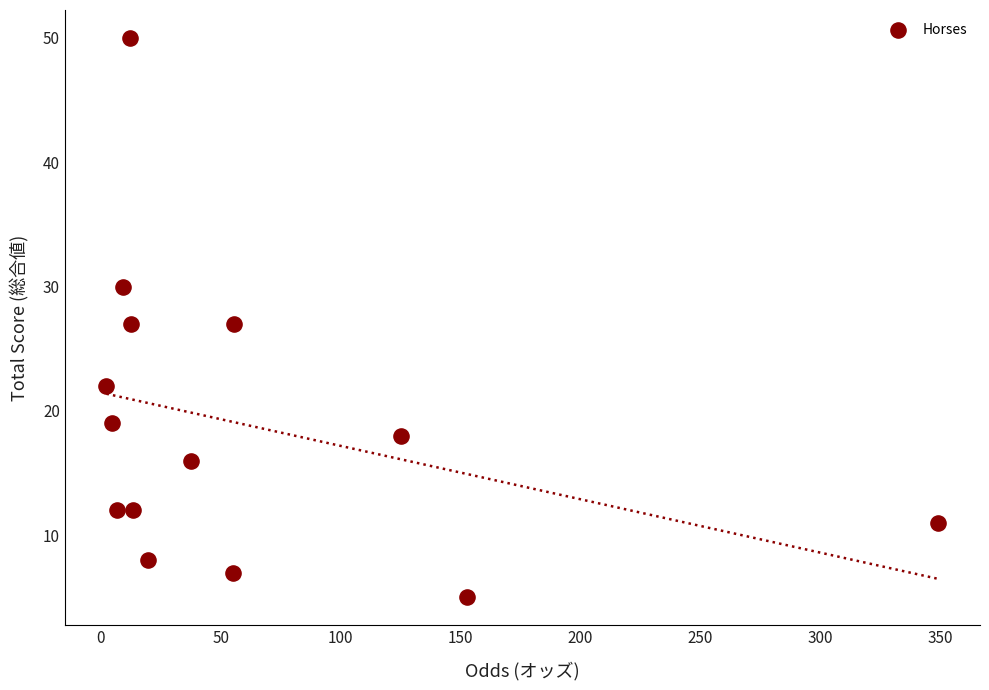

What is the range of Y values (max minus min)?

45